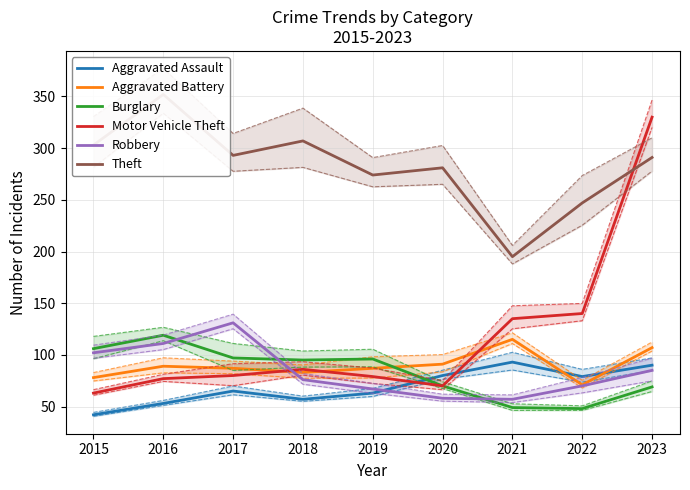

What is the minimum value shown in the chart?

42